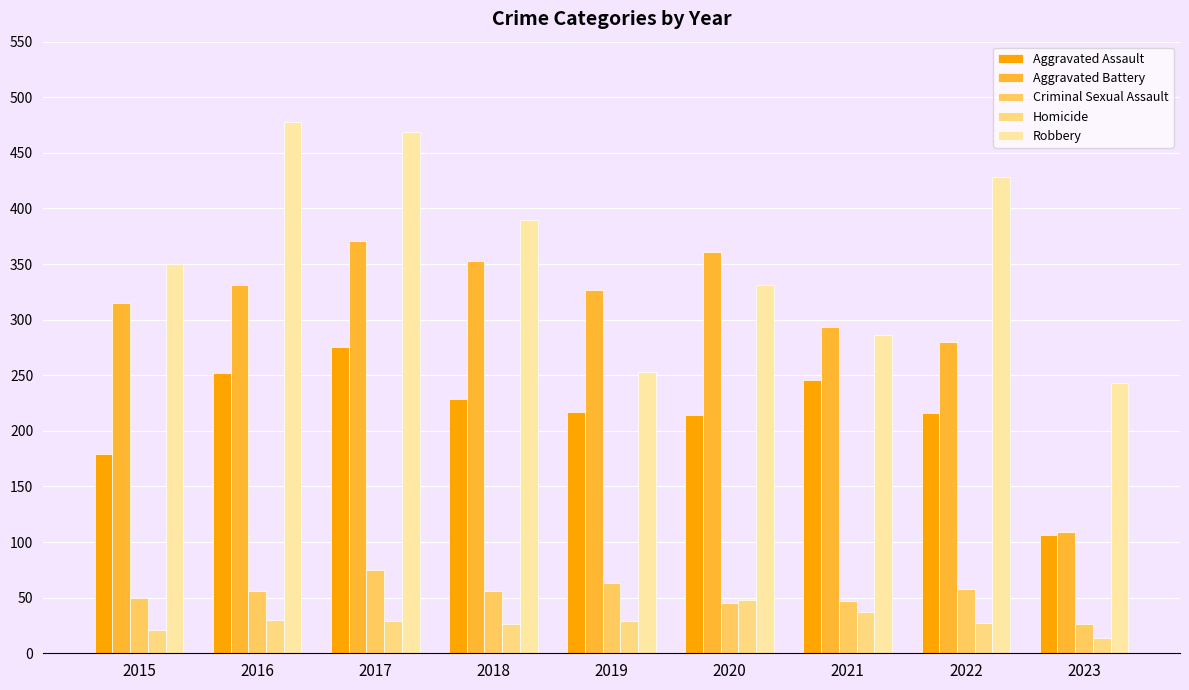

Reading left to right, what are all the values shown in this chart?

Aggravated Assault: 179	252	275	229	217	214	246	216	106
Aggravated Battery: 315	331	371	353	327	361	293	280	109
Criminal Sexual Assault: 50	56	75	56	63	45	47	58	26
Homicide: 21	30	29	26	29	48	37	27	14
Robbery: 350	478	469	390	253	331	286	428	243